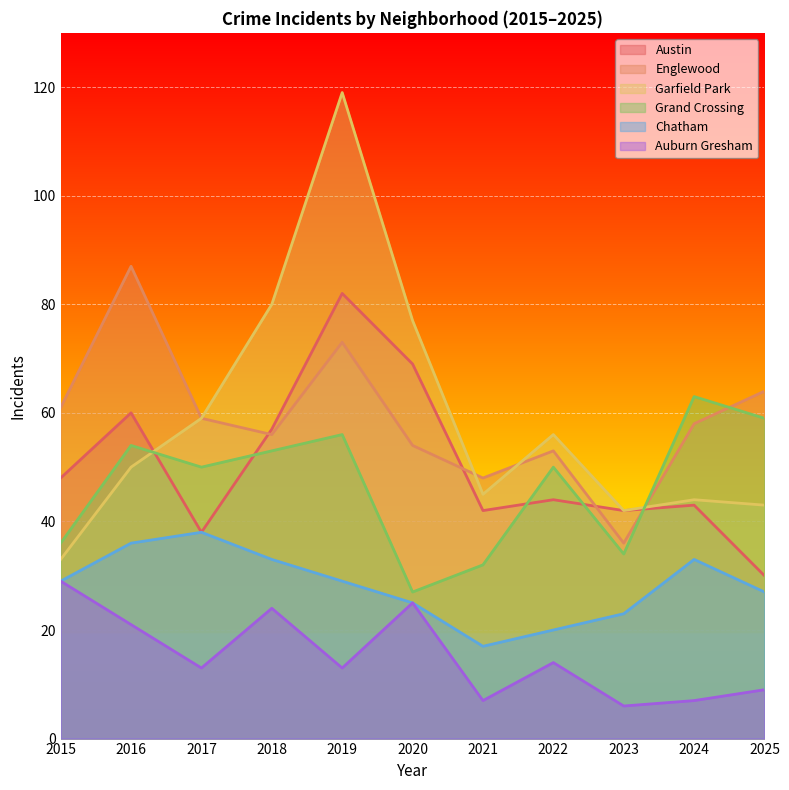

At which category does the chart reach its minimum across all series?

2023